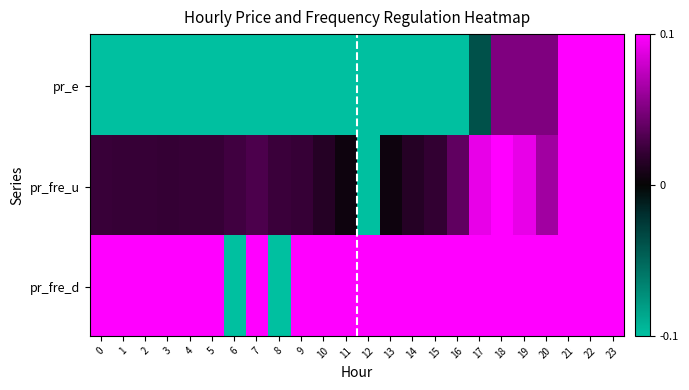

At how many categories does at least one series exceed 0?

24